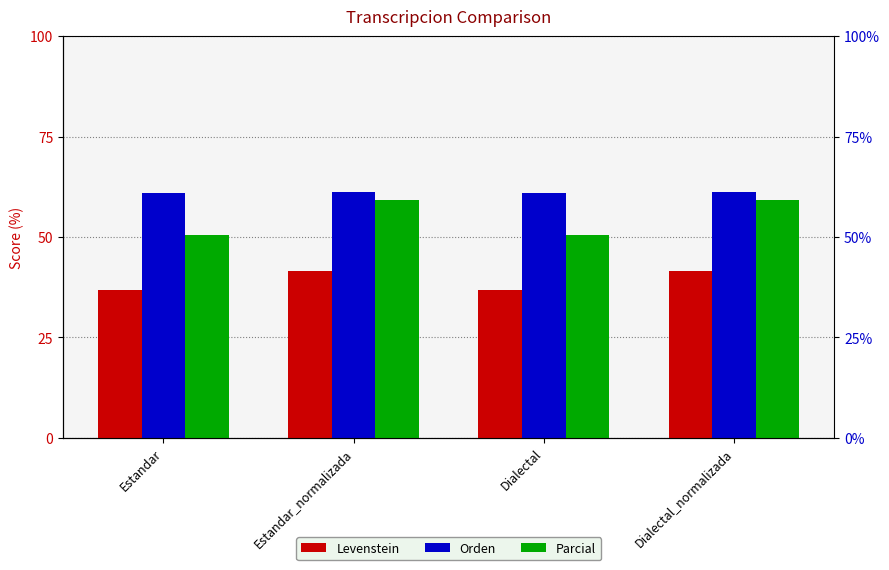

What is the smallest value displayed?

36.8